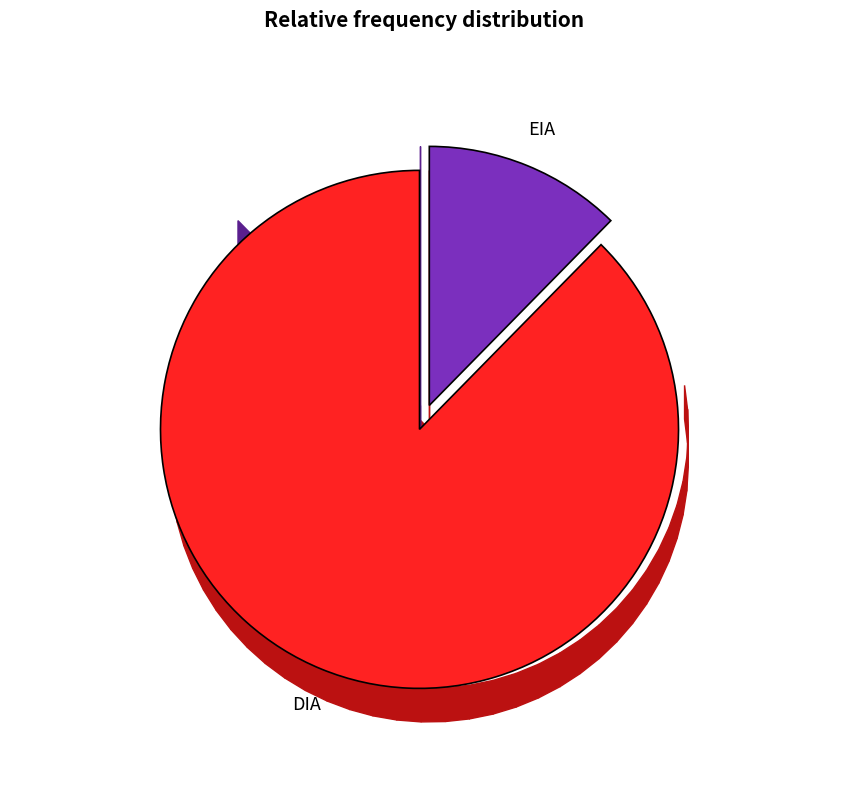

What is the change in value from DIA to EIA?

-67